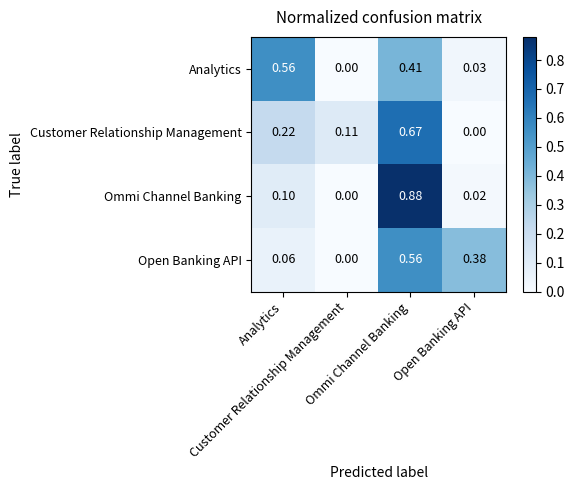

Count the number of data series in this chart.

4